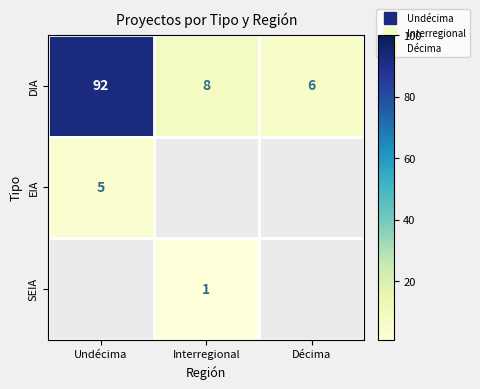

What is the greatest value displayed?

92.0